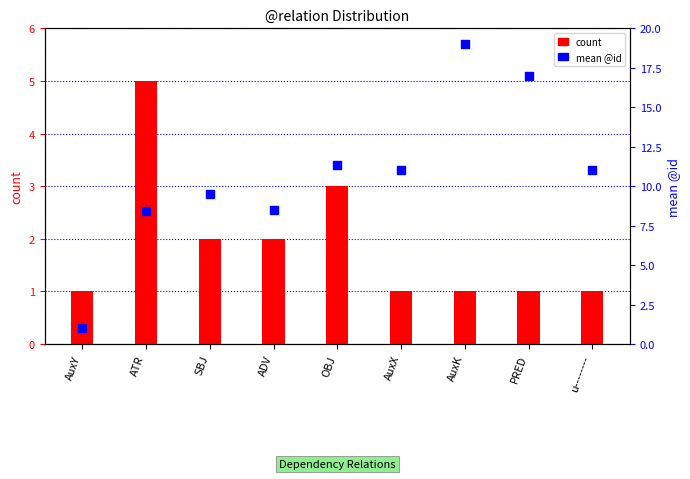

Which series has the widest spread of Y values?

mean @id